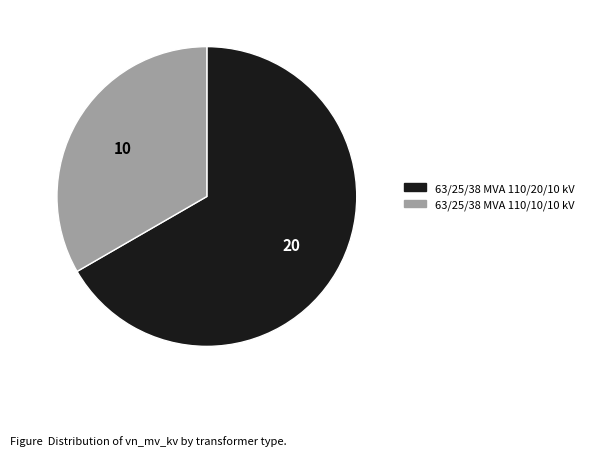

Rank the categories by value from lowest to highest.

63/25/38 MVA 110/10/10 kV, 63/25/38 MVA 110/20/10 kV